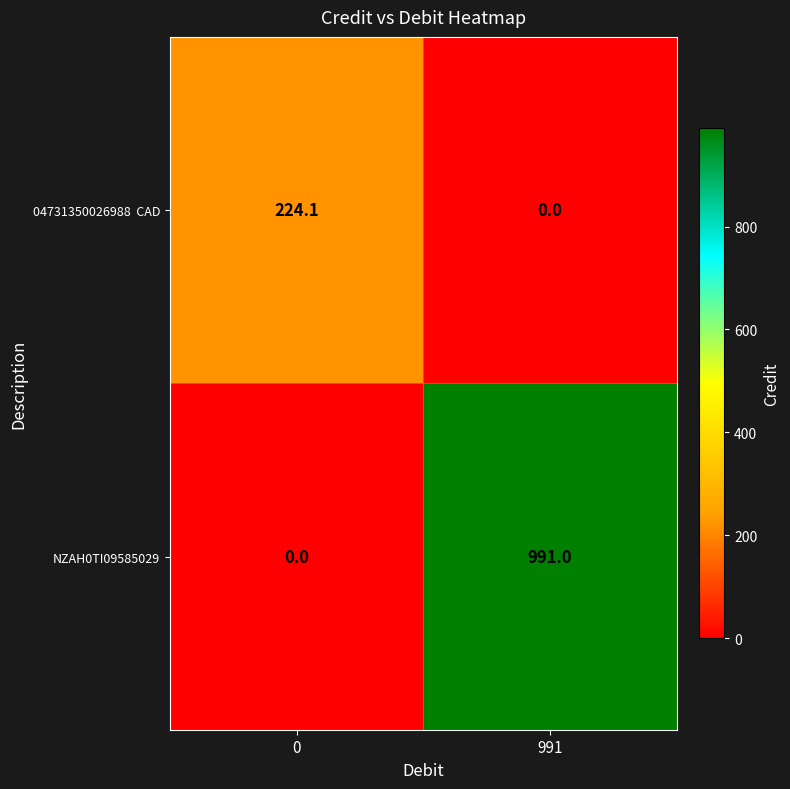

What is the difference between the maximum and minimum values in the NZAH0TI09585029 series?

991.0